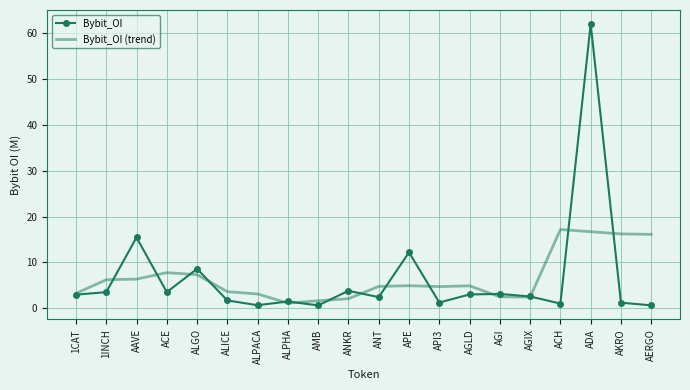

Which series has the largest range (max minus min)?

Bybit_OI